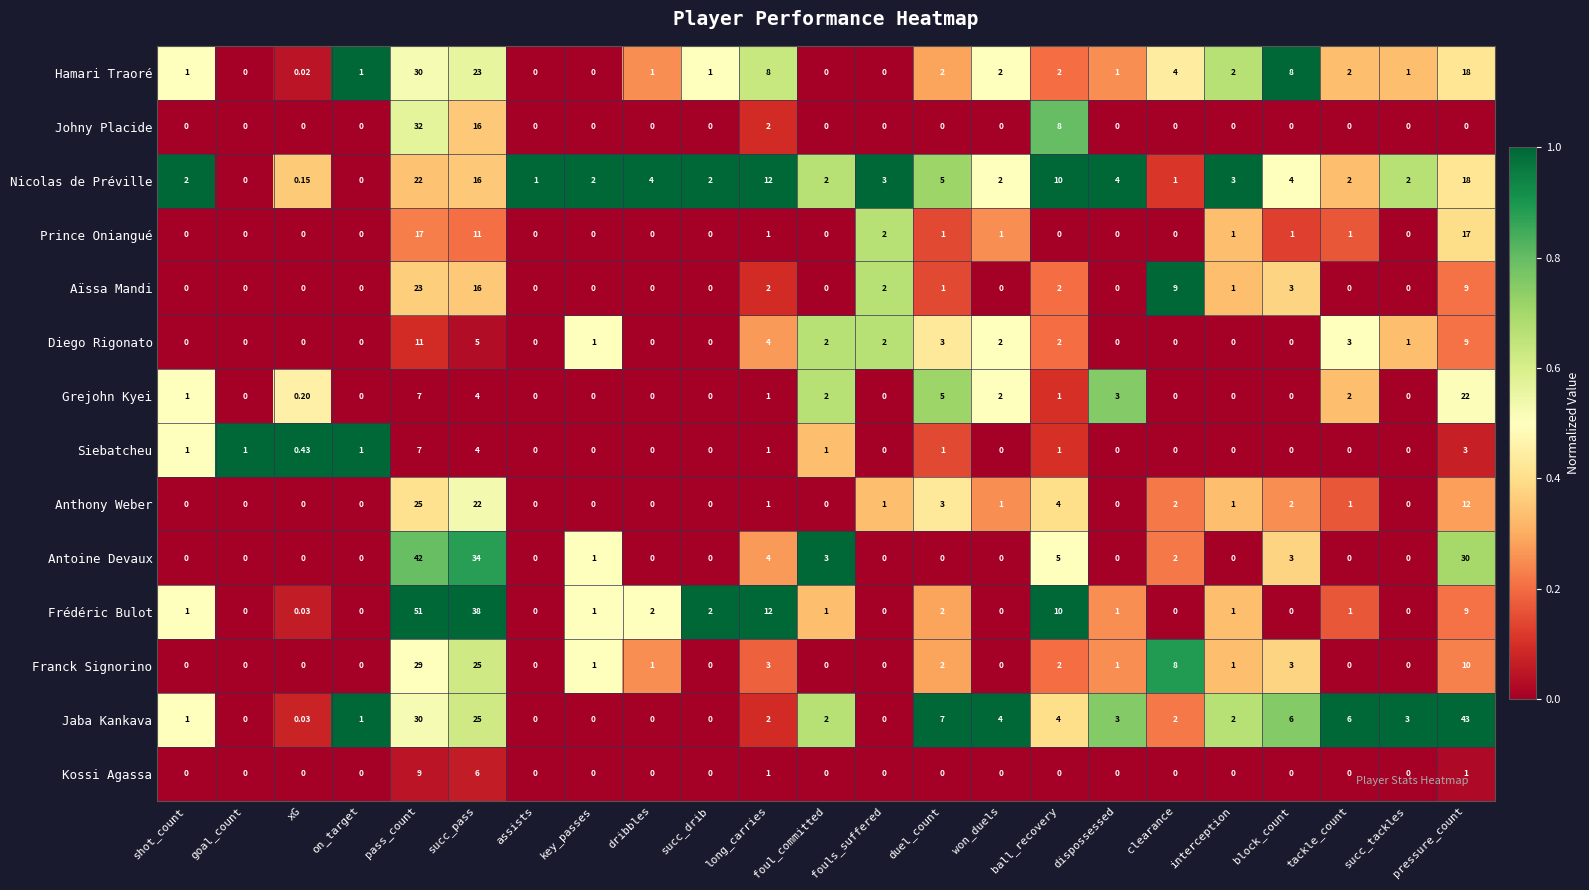

At which label is Anthony Weber closest to 12?

pressure_count